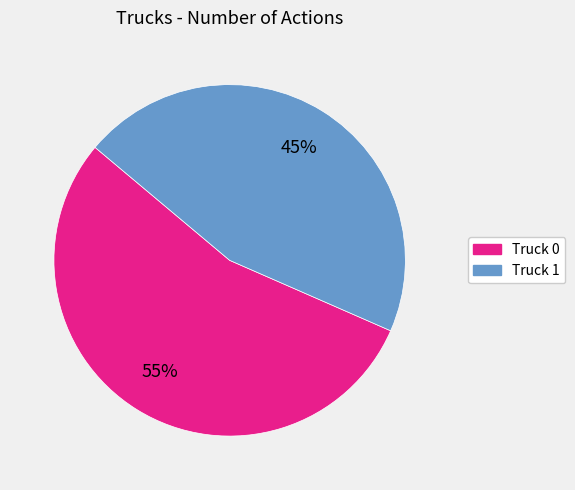

True or false: Truck 0 accounts for 55% of the total.

True